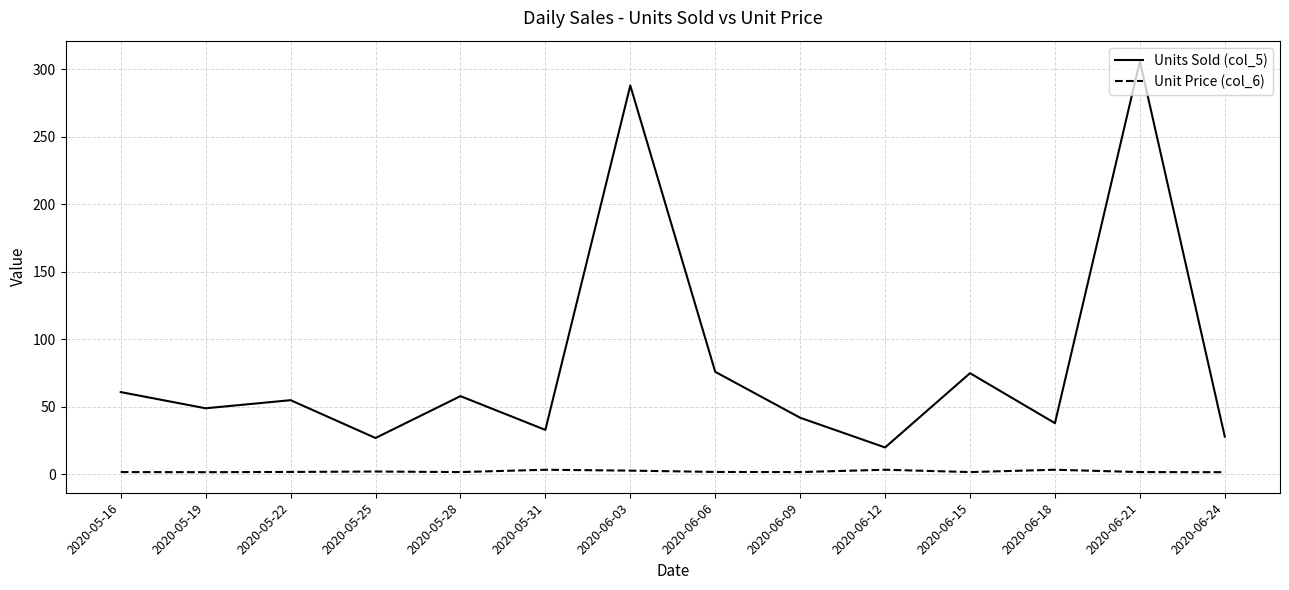

The Unit Price (col_6) series shows 3.5 at 2020-06-12. True or false?

True